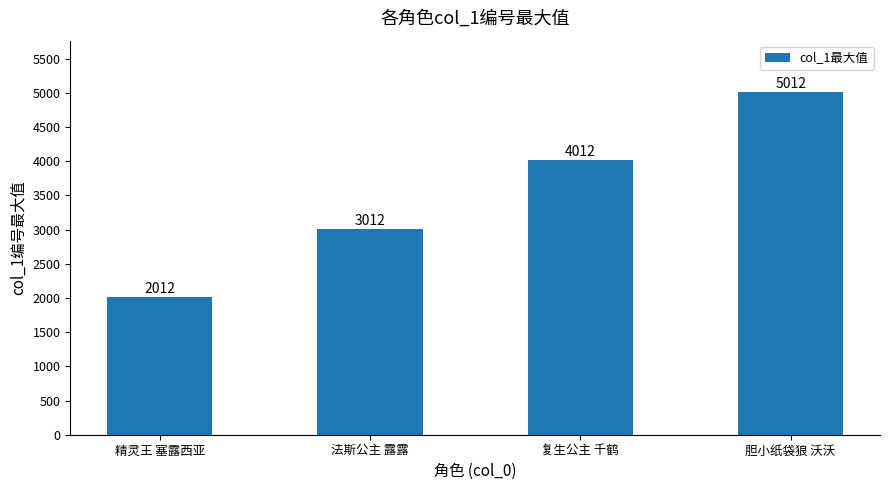

Rank the categories by value from highest to lowest.

胆小纸袋狼 沃沃, 复生公主 千鹤, 法斯公主 露露, 精灵王 塞露西亚